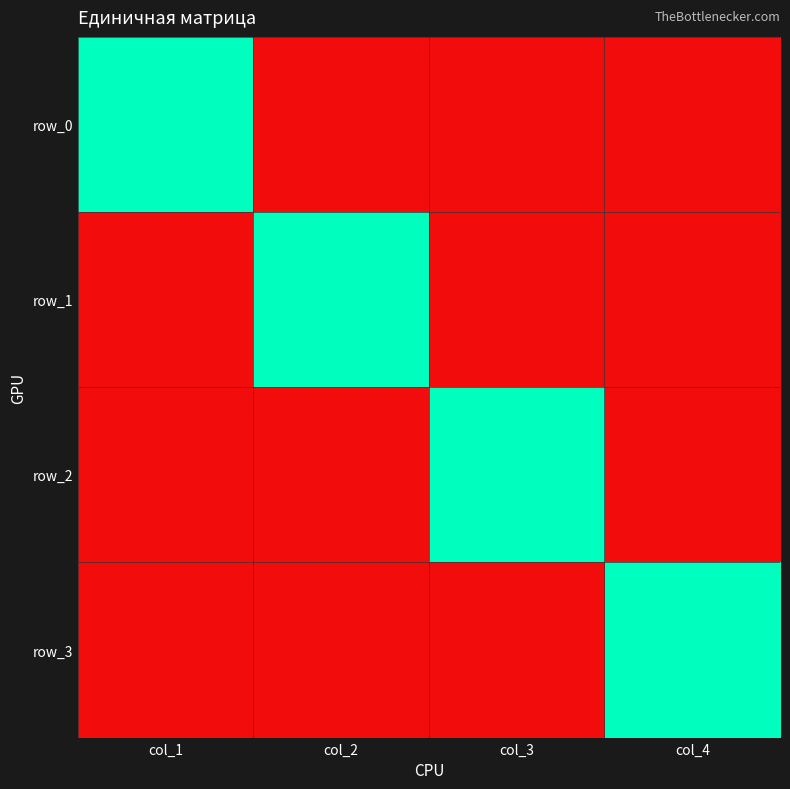

Which series has the largest range (max minus min)?

row_0